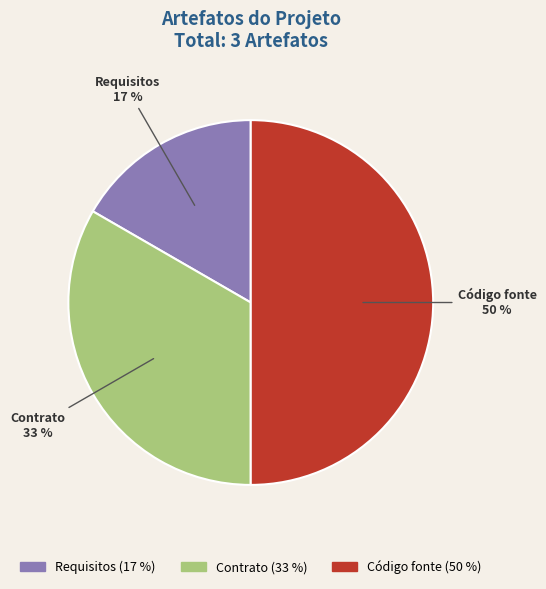

To the nearest percent, what portion does Código fonte represent?

50%